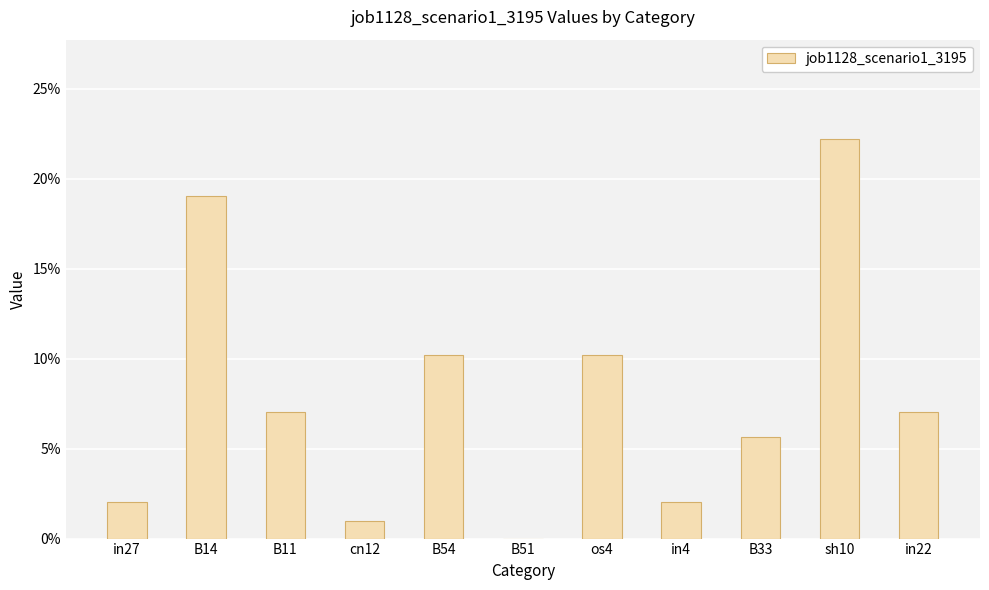

List the labels in order of value, smallest first.

B51, cn12, in27, in4, B33, B11, in22, B54, os4, B14, sh10